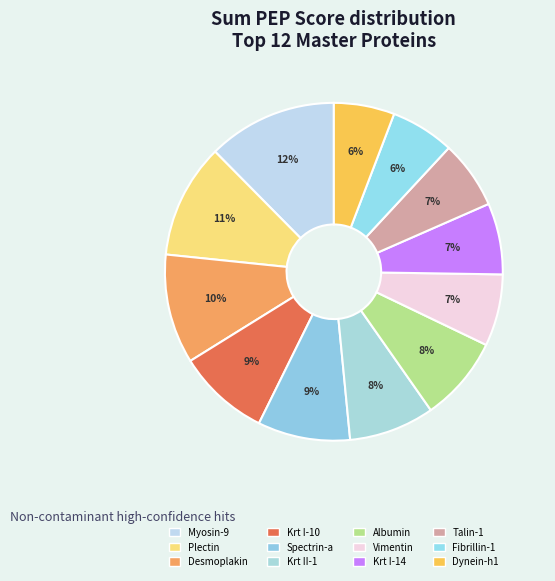

How many segments does this pie chart have?

12